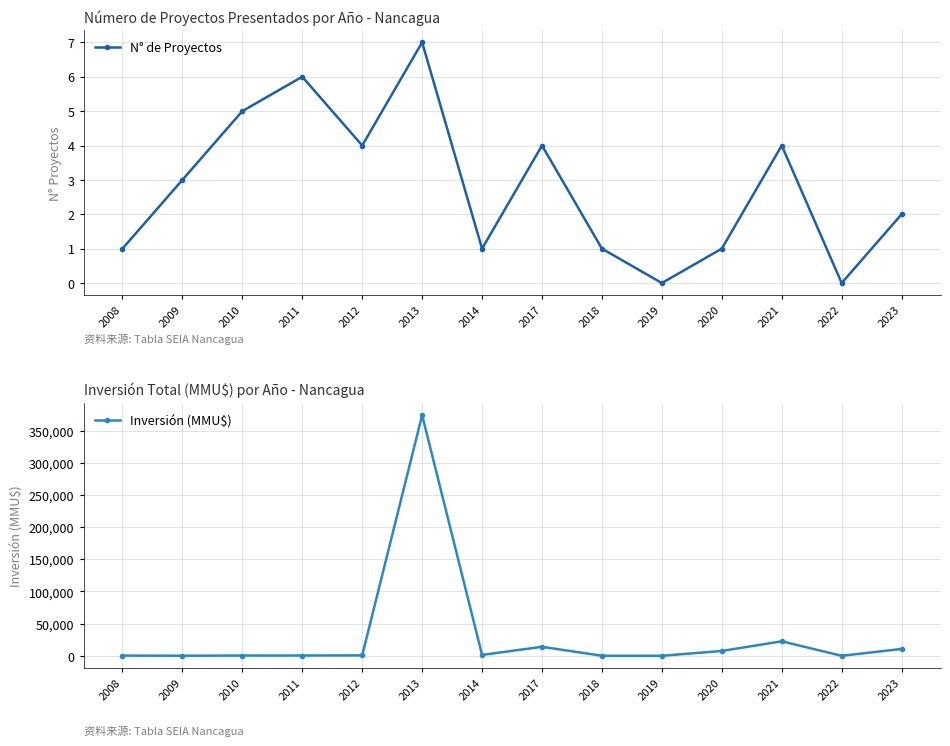

What is the highest value of the N° de Proyectos series?

7